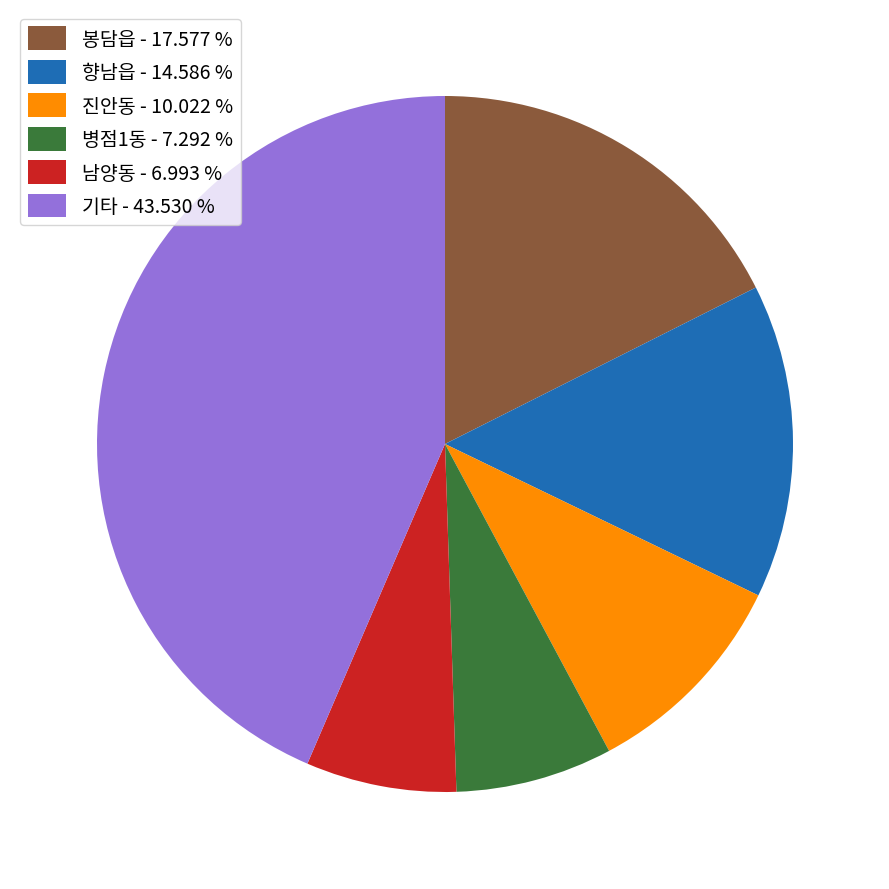

What is the largest slice in the pie chart?

기타 - 43.530 %